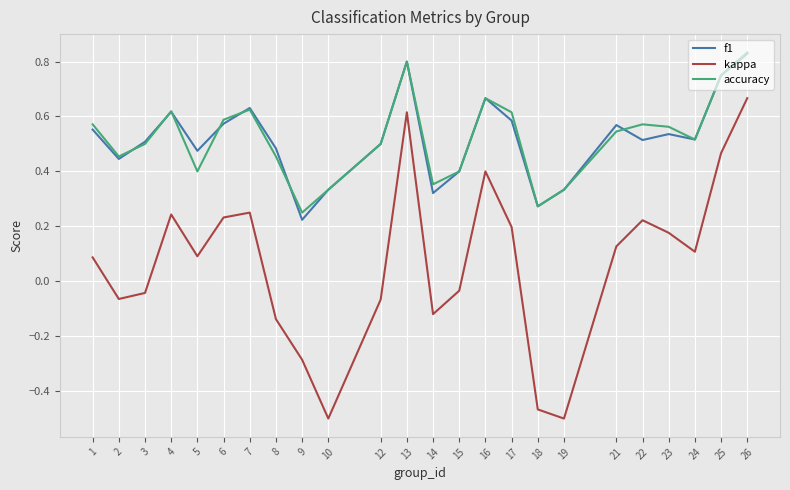

Which label corresponds to the largest value in the chart?

26